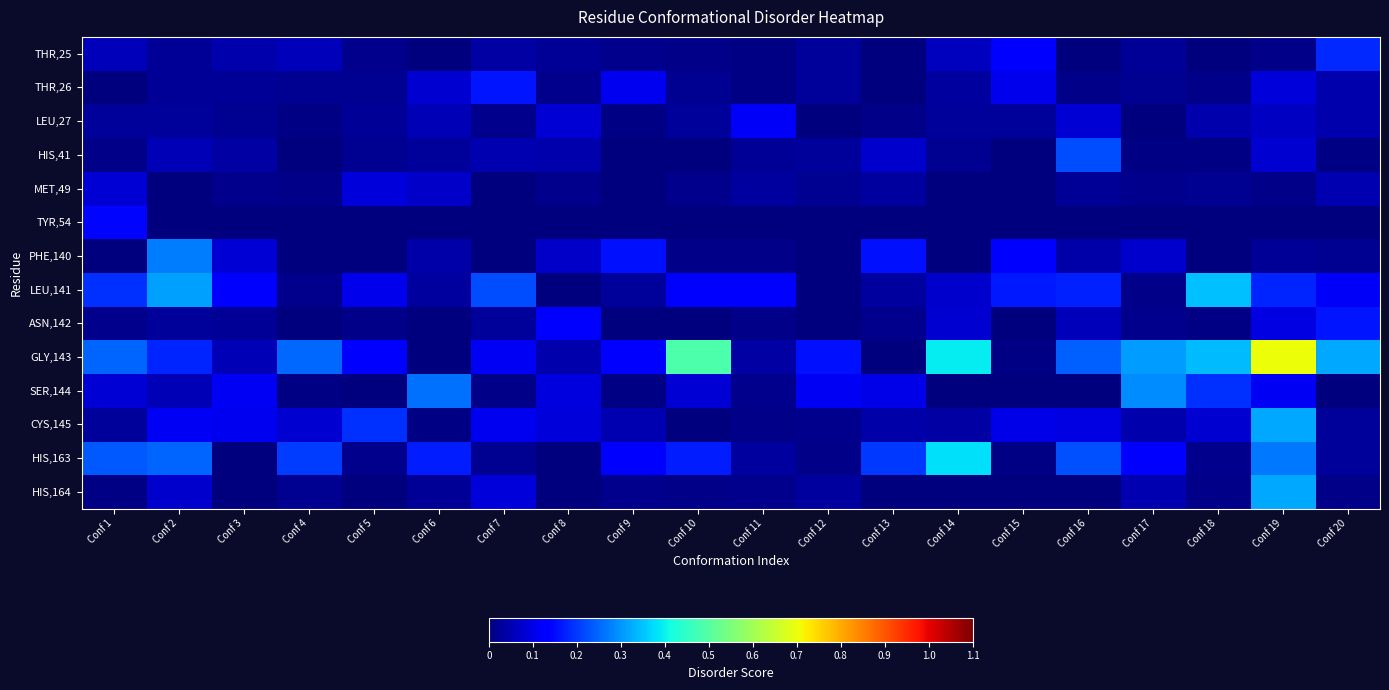

Which series has the largest range (max minus min)?

GLY,143